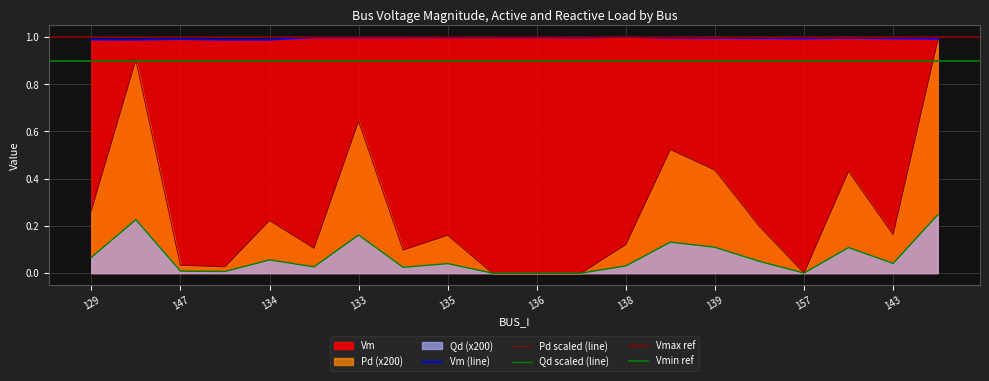

At how many categories does at least one series exceed 0?

20